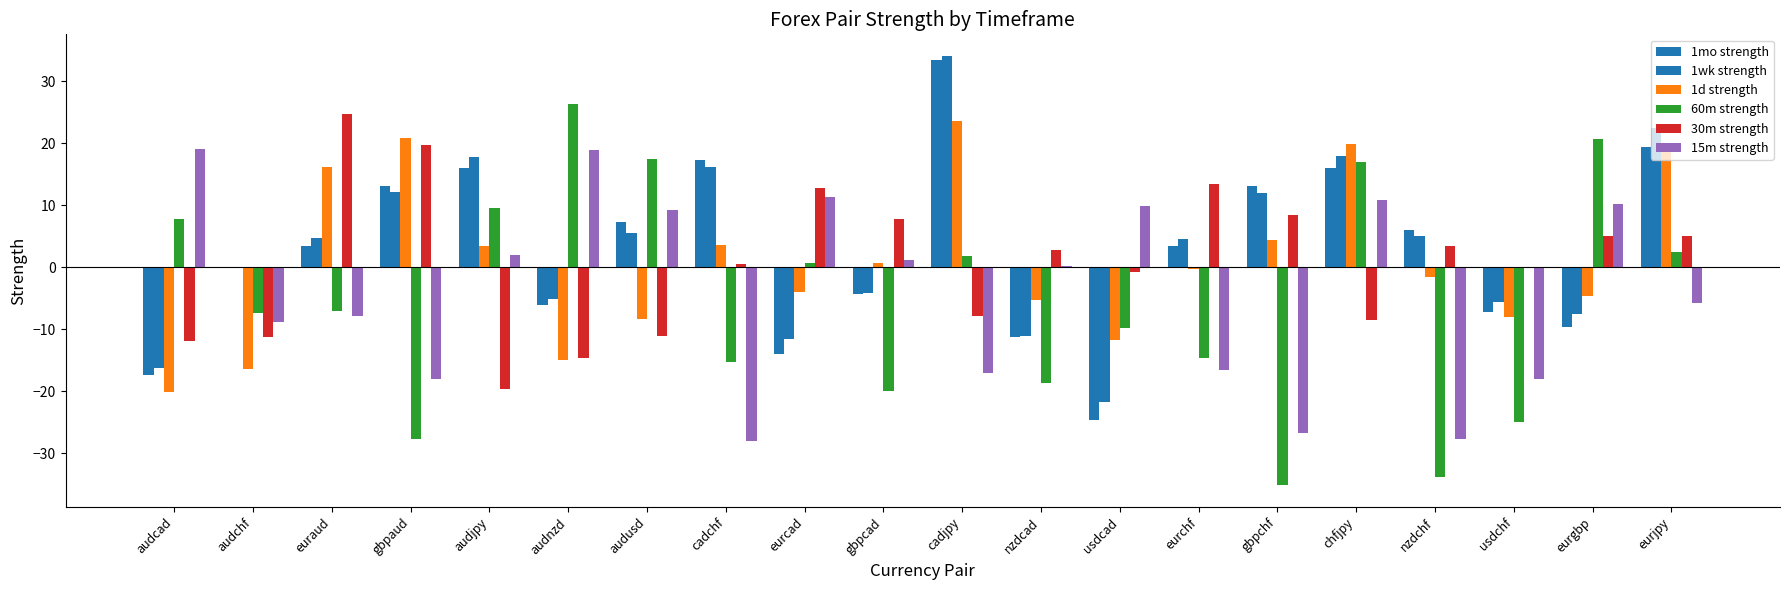

List the labels in order of 60m strength value, smallest first.

gbpchf, nzdchf, gbpaud, usdchf, gbpcad, nzdcad, cadchf, eurchf, usdcad, audchf, euraud, eurcad, cadjpy, eurjpy, audcad, audjpy, chfjpy, audusd, eurgbp, audnzd